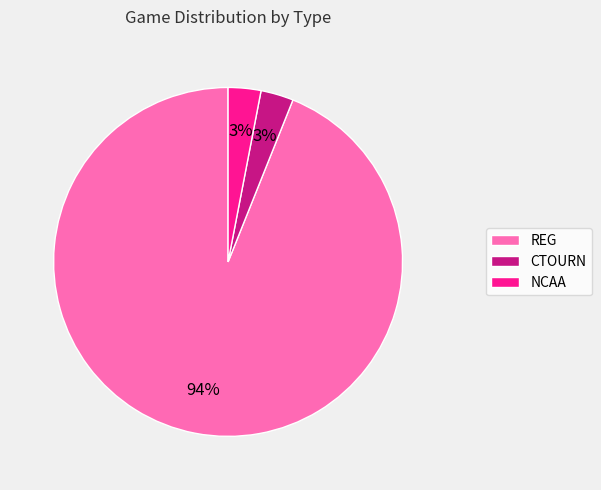

The CTOURN slice represents 14% of the pie. True or false?

False